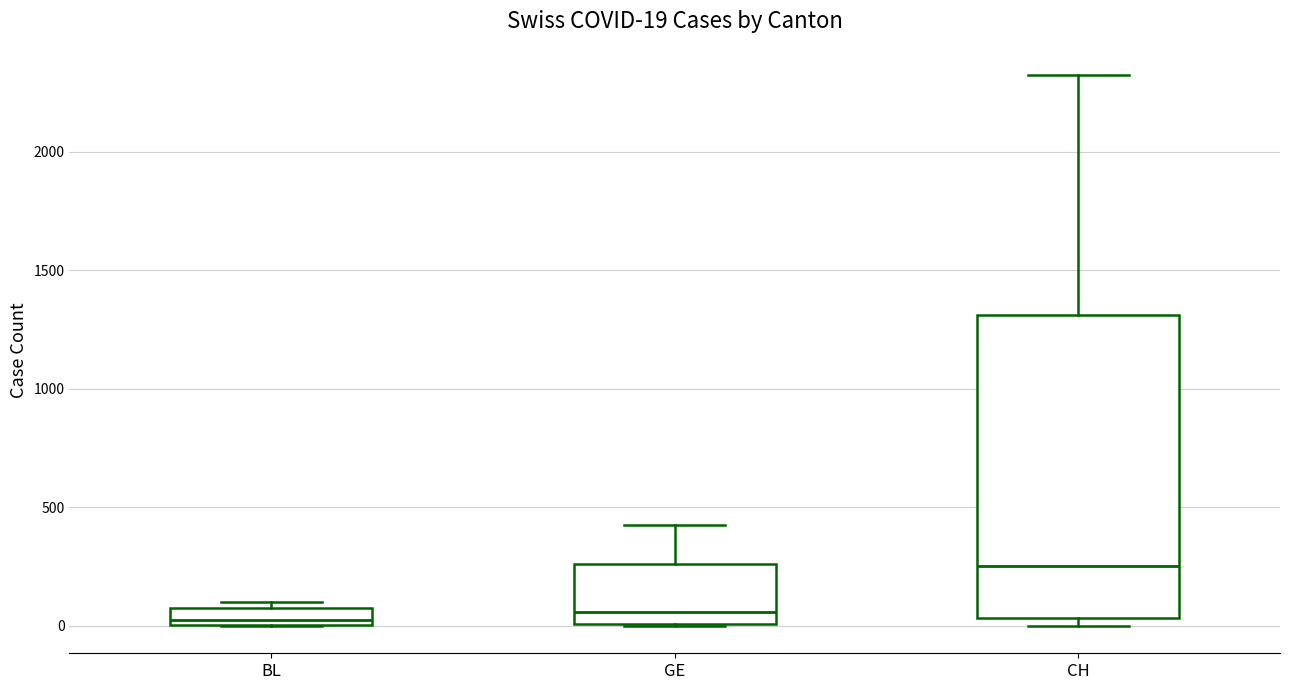

Comparing the boxes themselves (not the whiskers), which one is the tallest?

CH